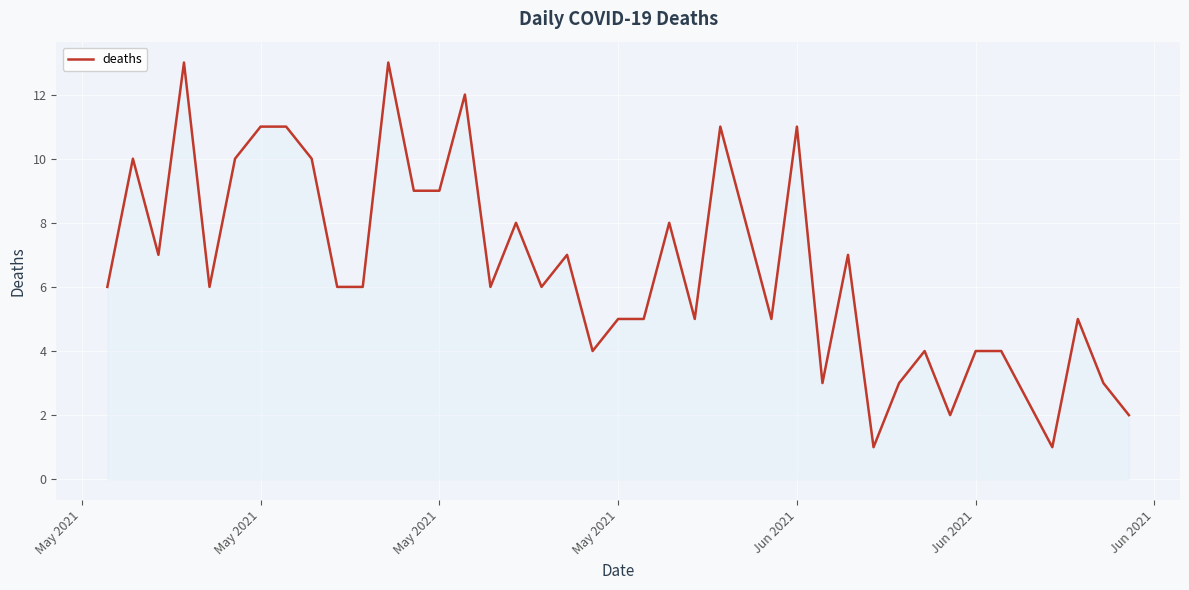

What is the difference between the second highest and second lowest values?

12